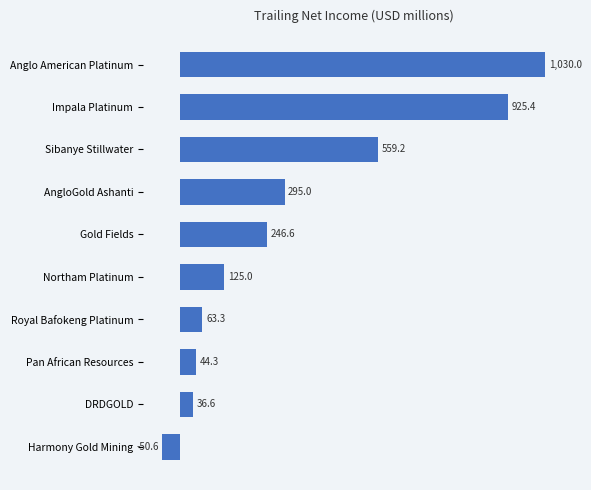

What is the sum of all values?

3274.8